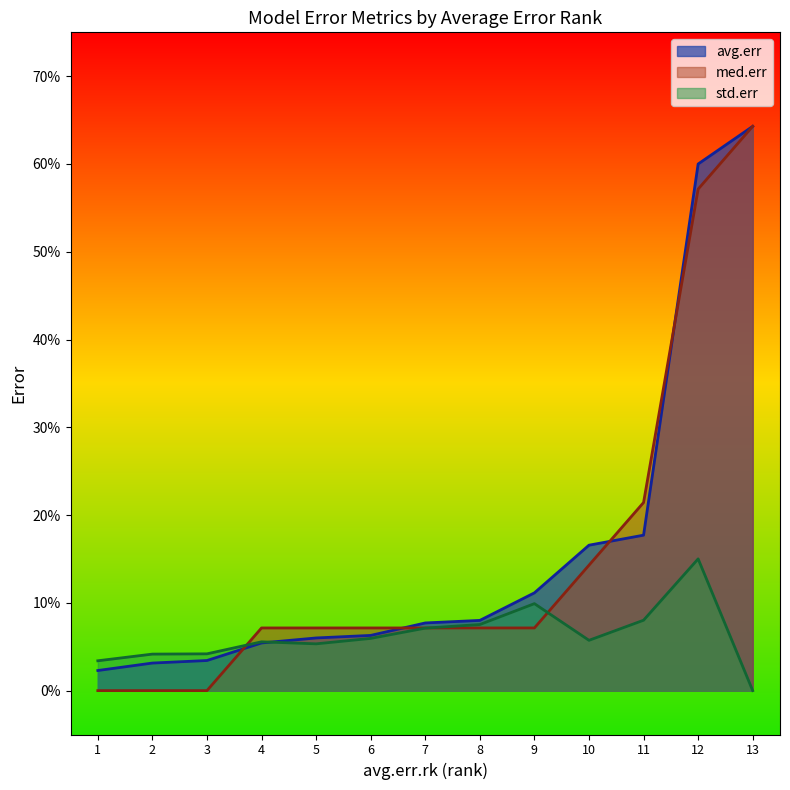

Count the std.err values in the range 0 to 1.

13